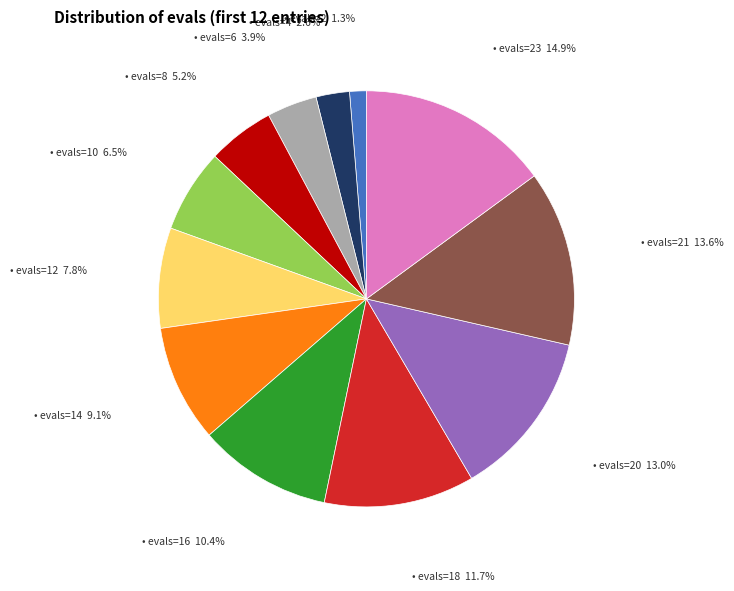

Does any single category account for the majority?

No